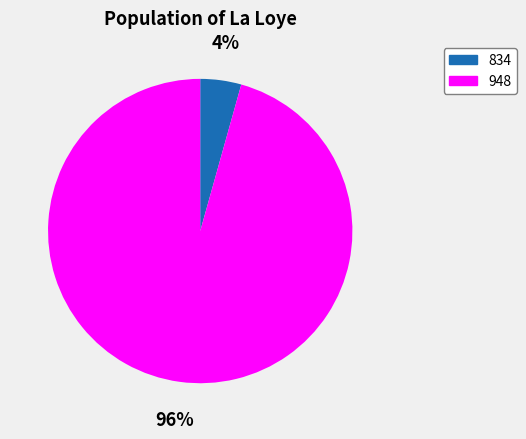

To the nearest percent, what portion does 948 represent?

96%